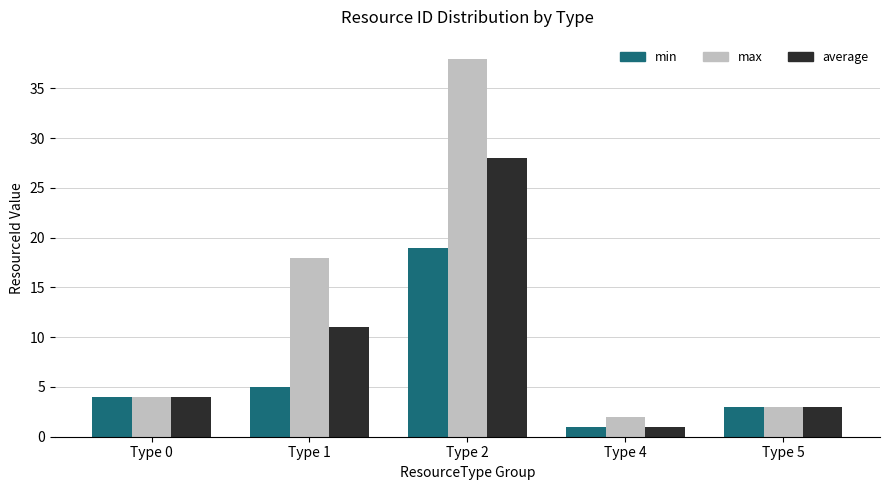

Where is average nearest to the value 14?

Type 1